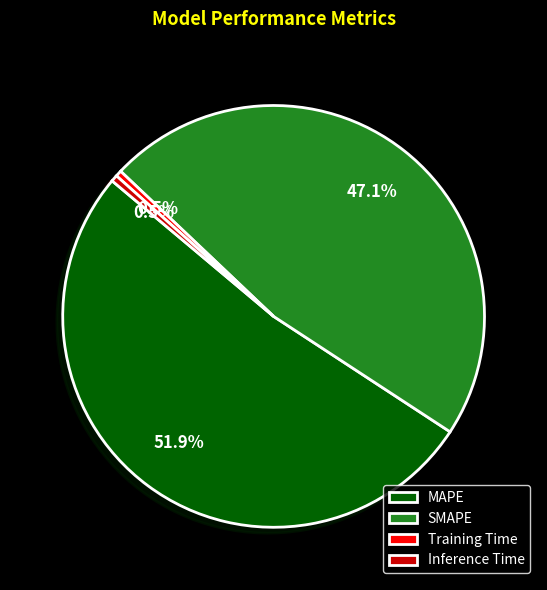

Combined, do SMAPE and Training Time account for over 50%?

No